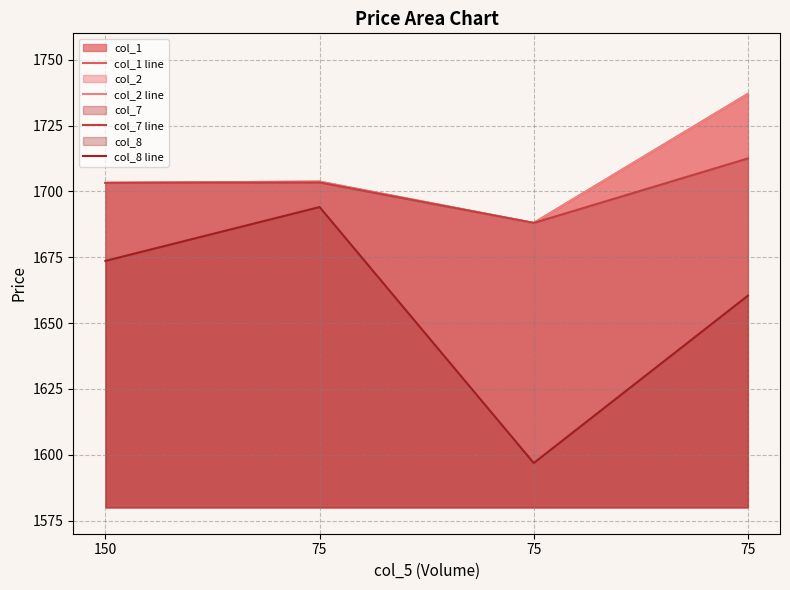

The value of col_1 line at 75 is 1703.7. True or false?

True